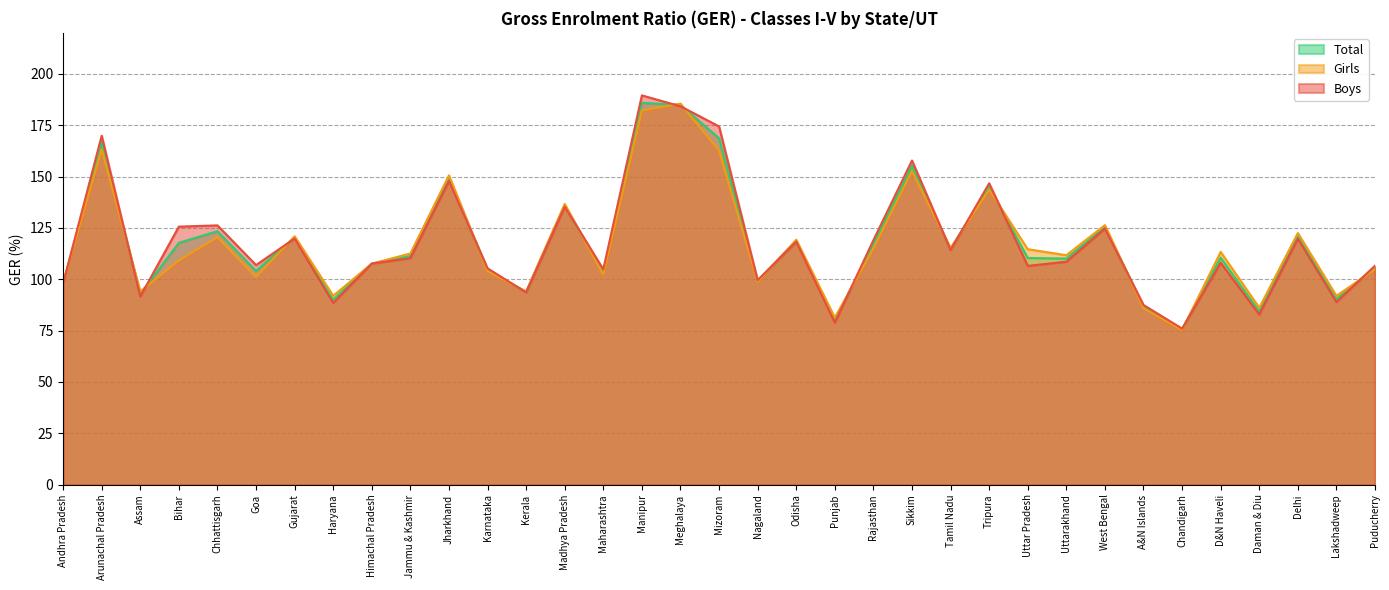

How many series are shown in this chart?

3